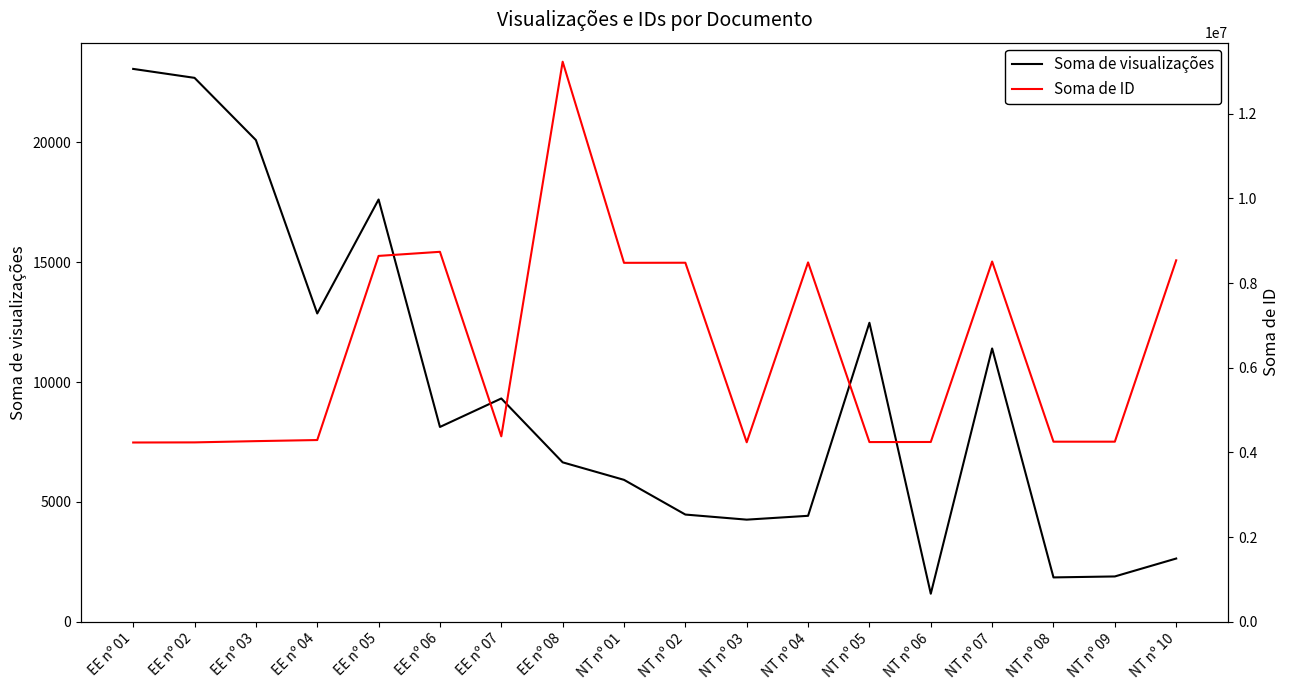

How many categories are shown in the chart?

18